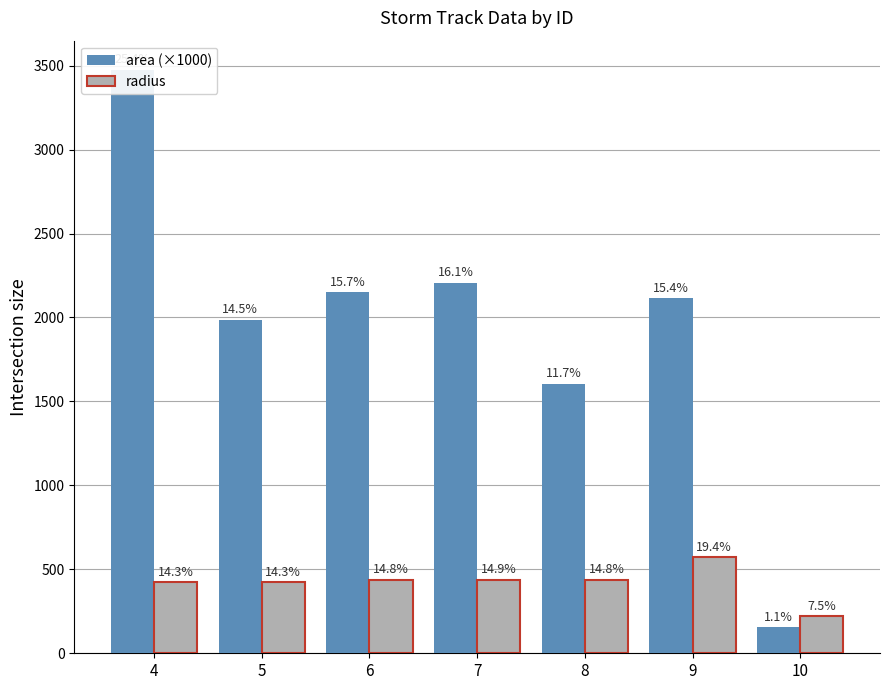

Reading left to right, transcribe all the data shown in this chart.

area (×1000): 3475.0	1986.2	2150.0	2206.9	1606.2	2113.1	154.4
radius: 423.4	423.4	437.5	439.3	438.6	572.5	221.7